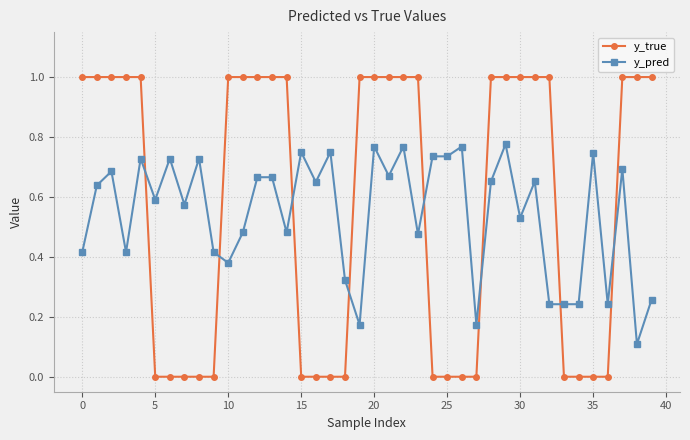

What is the greatest value displayed?

1.0